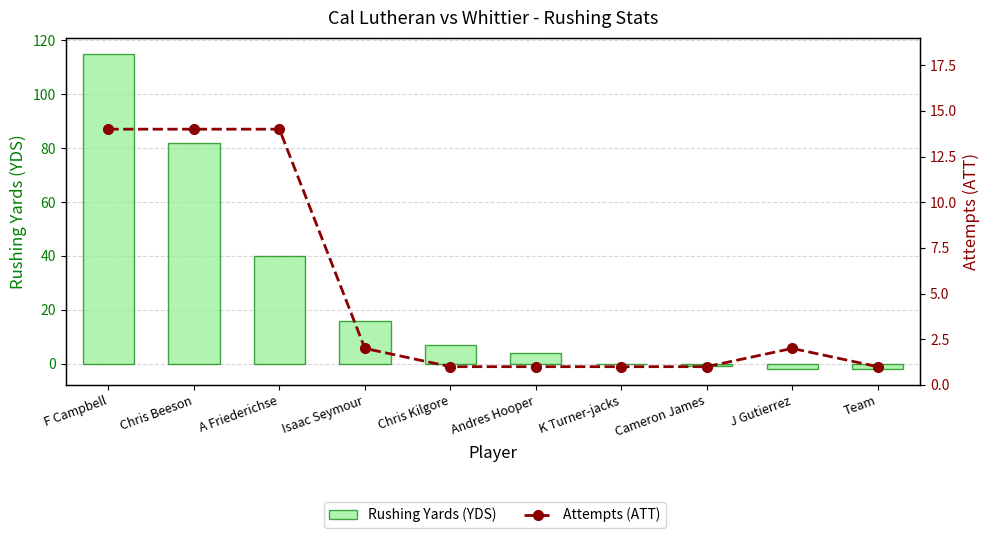

At A Friederichse, list the series in order from largest to smallest.

Rushing Yards (YDS), Attempts (ATT)